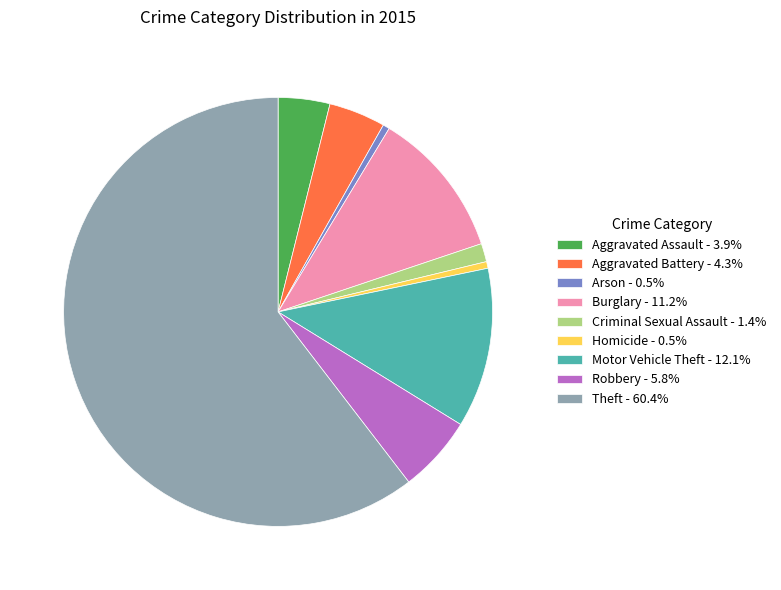

True or false: Aggravated Assault accounts for 15% of the total.

False